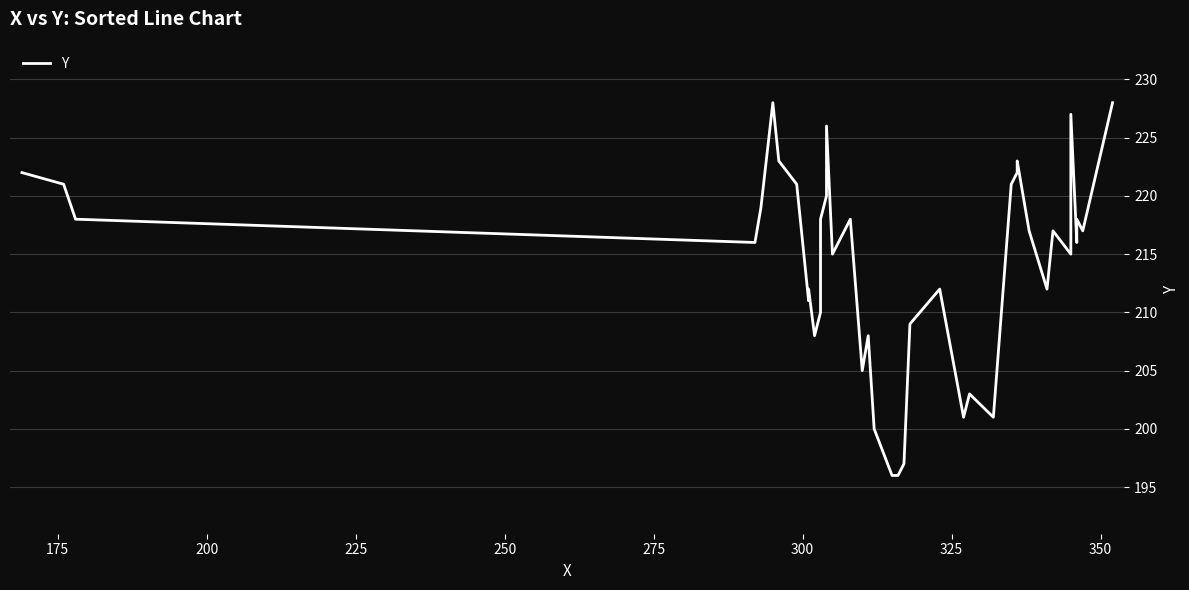

How many data points does each series have?

40